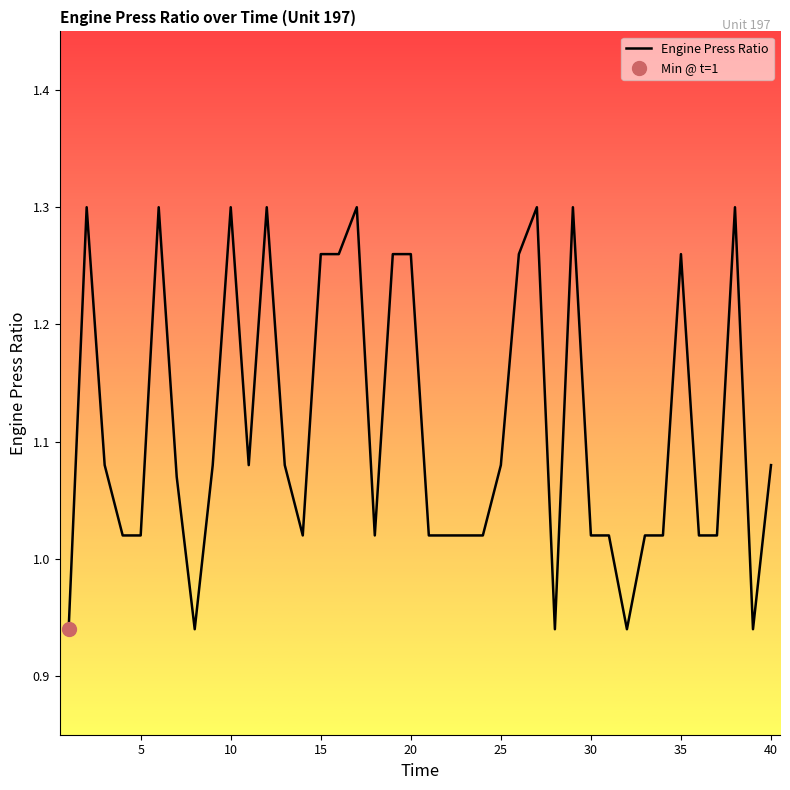

What is the greatest value displayed?

1.3